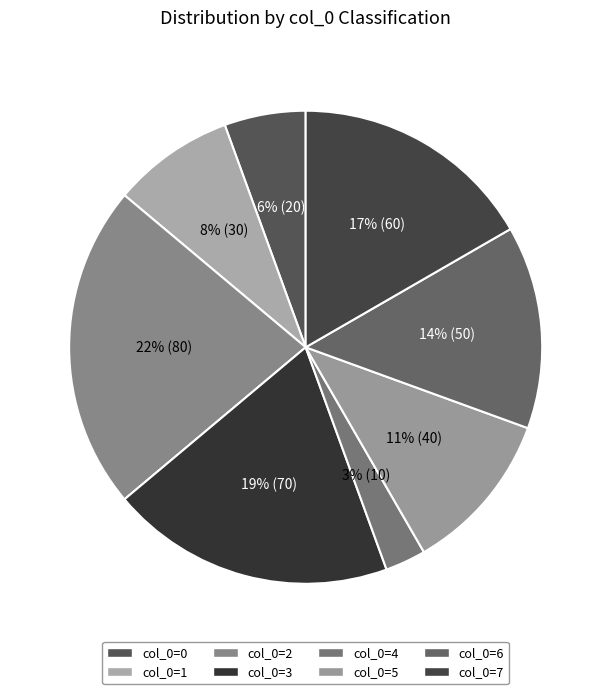

Count the number of slices in the pie.

8